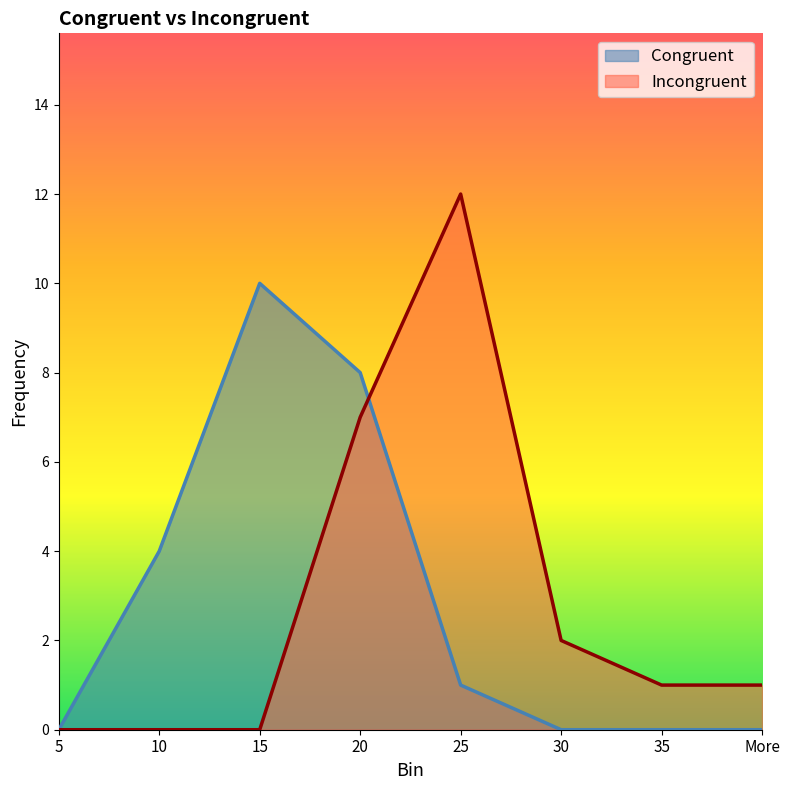

What is the average value of the Incongruent series?

3